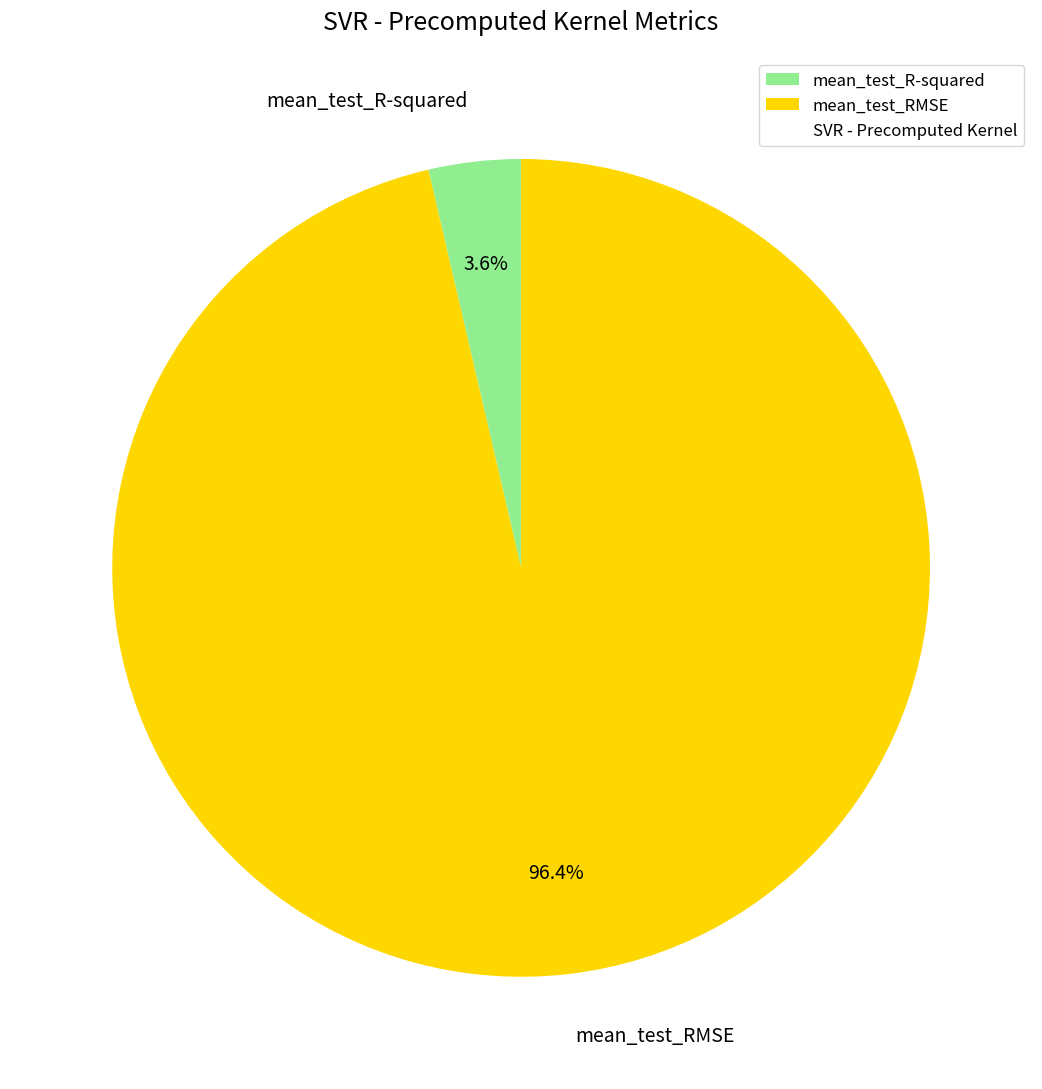

How many slices are in this pie chart?

2